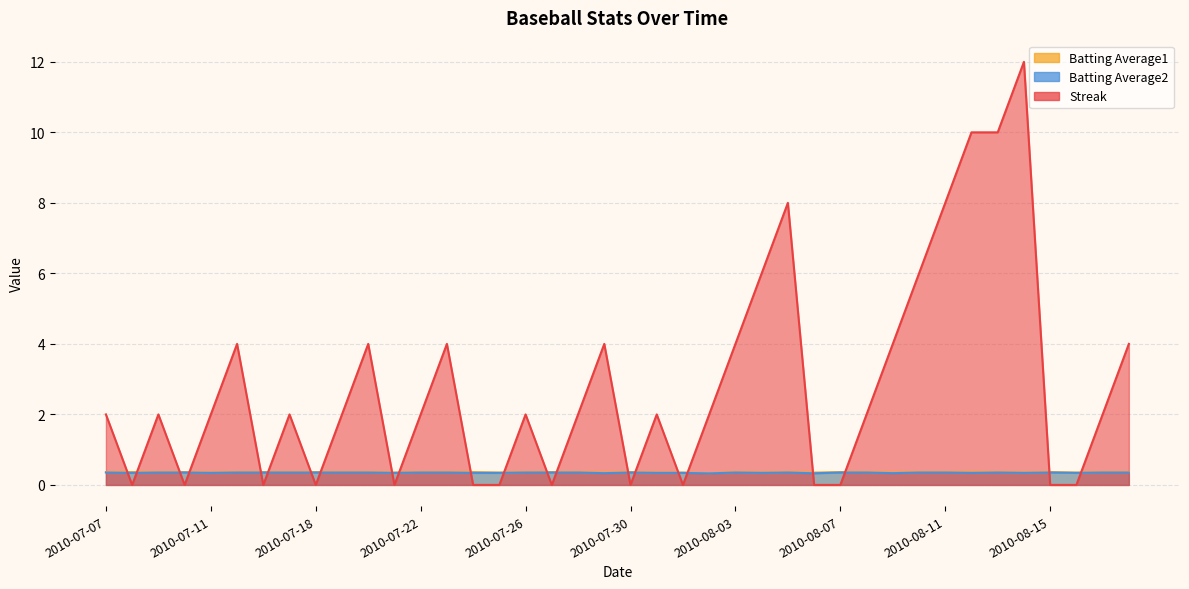

In Batting Average2, how many points are higher than both neighbors (excluding endpoints)?

5